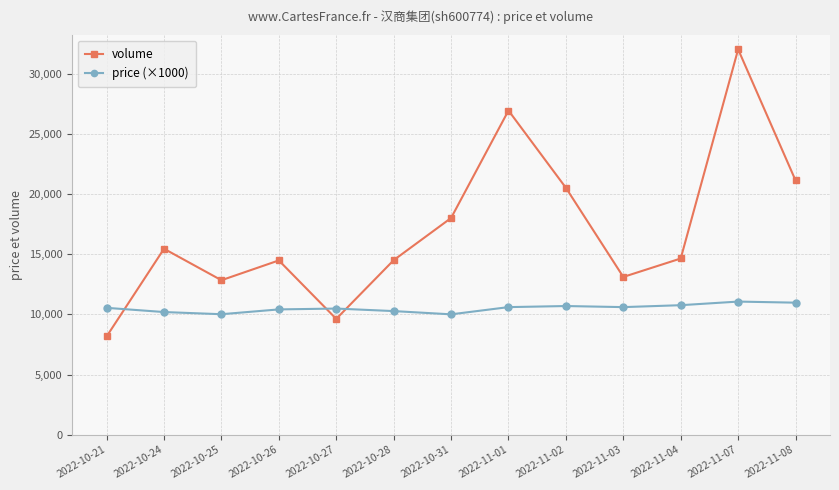

At how many categories does at least one series exceed 28440?

1